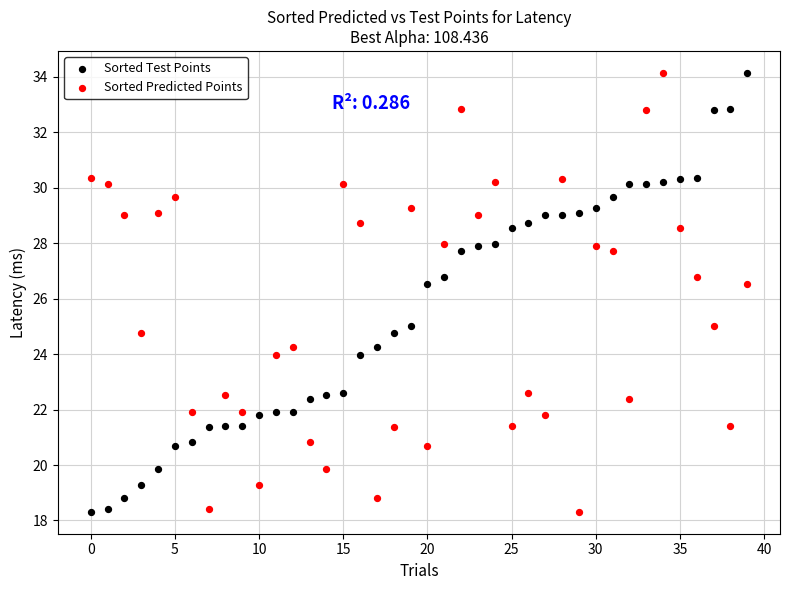

What are all the series names shown in the legend?

Sorted Test Points, Sorted Predicted Points